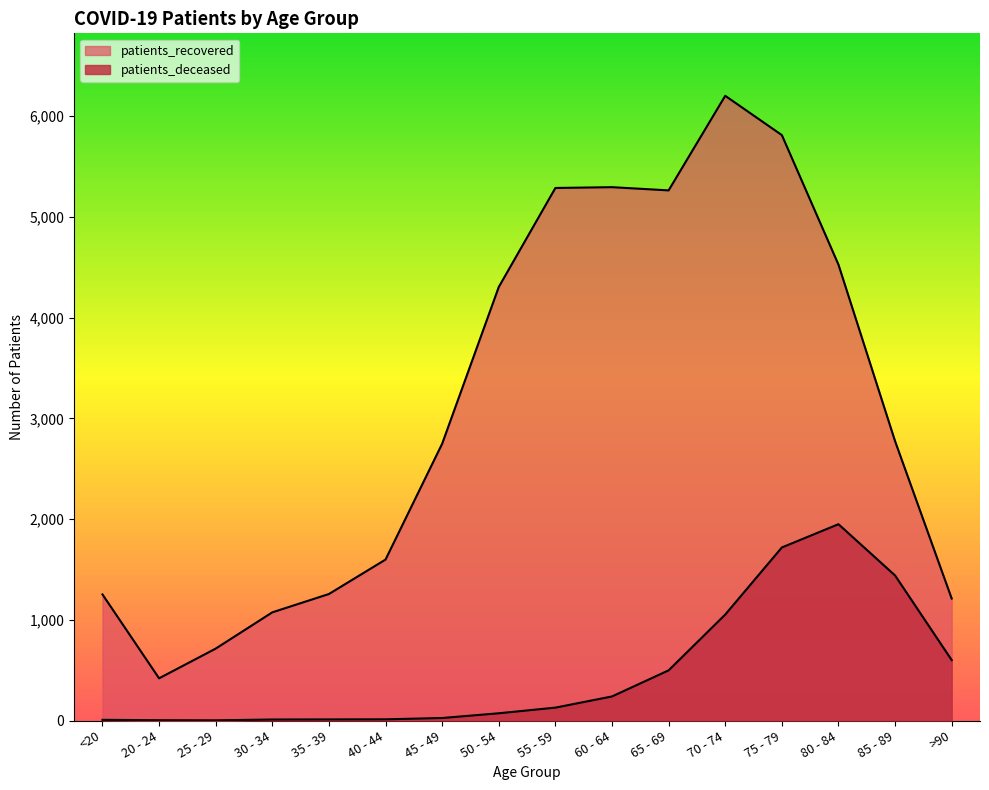

At how many categories does at least one series exceed 5883?

1